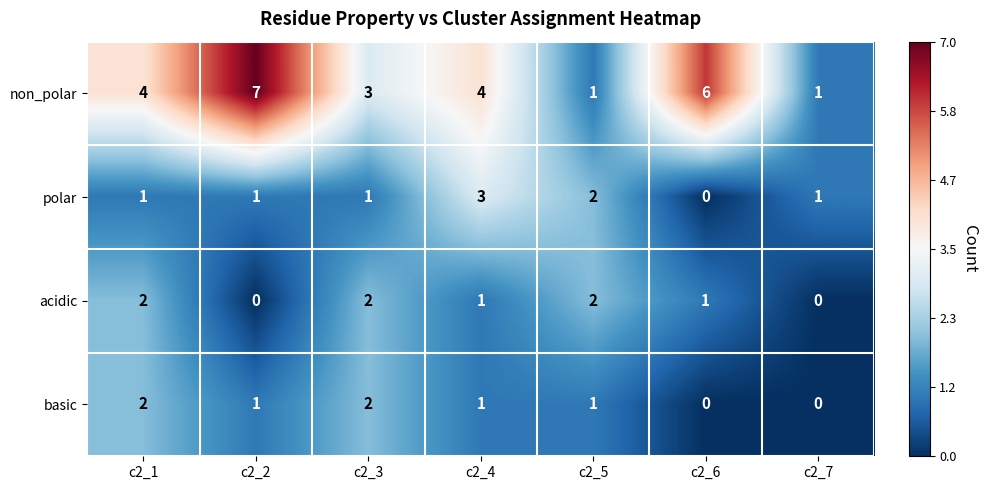

What is the difference between the highest and lowest values at c2_5?

1